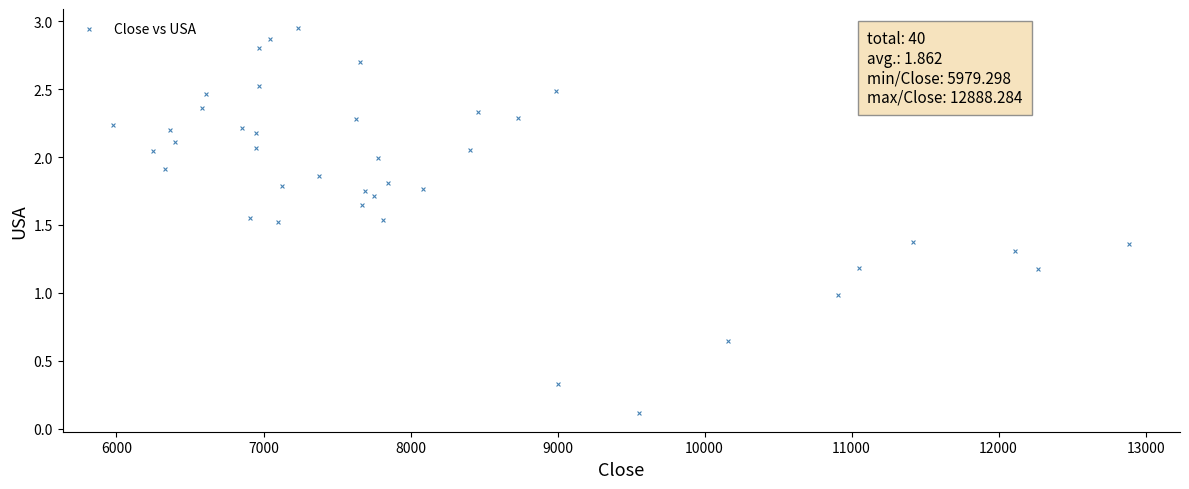

What is the range of X values (max minus min)?

6909.0